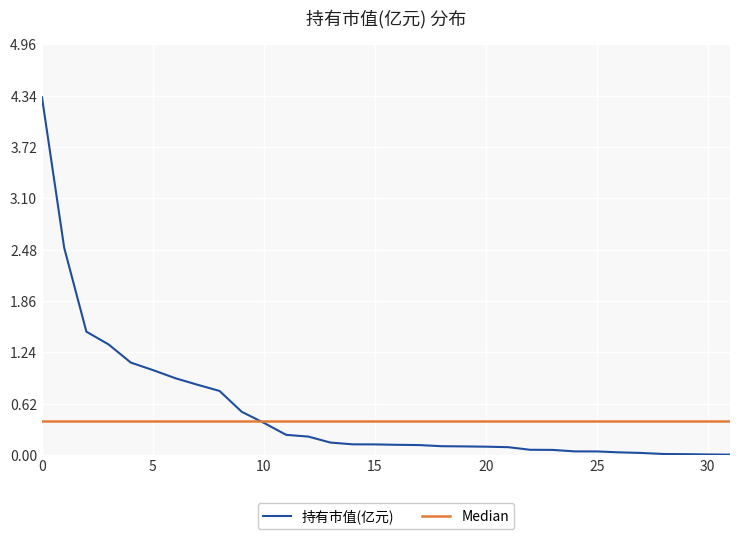

Which series has the largest range (max minus min)?

持有市值(亿元)